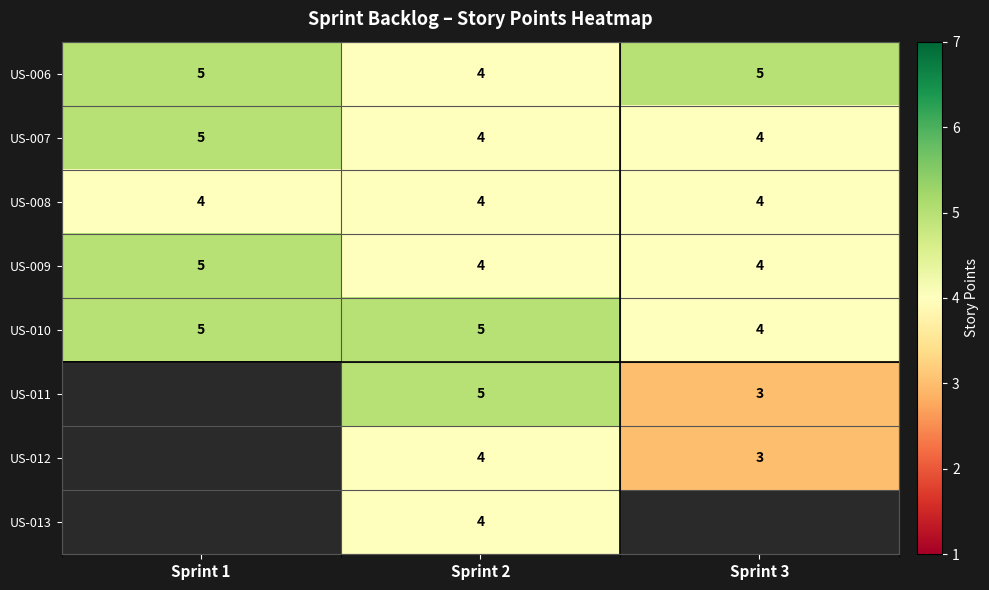

What is the sum of the US-007 values at Sprint 1 and Sprint 3?

9